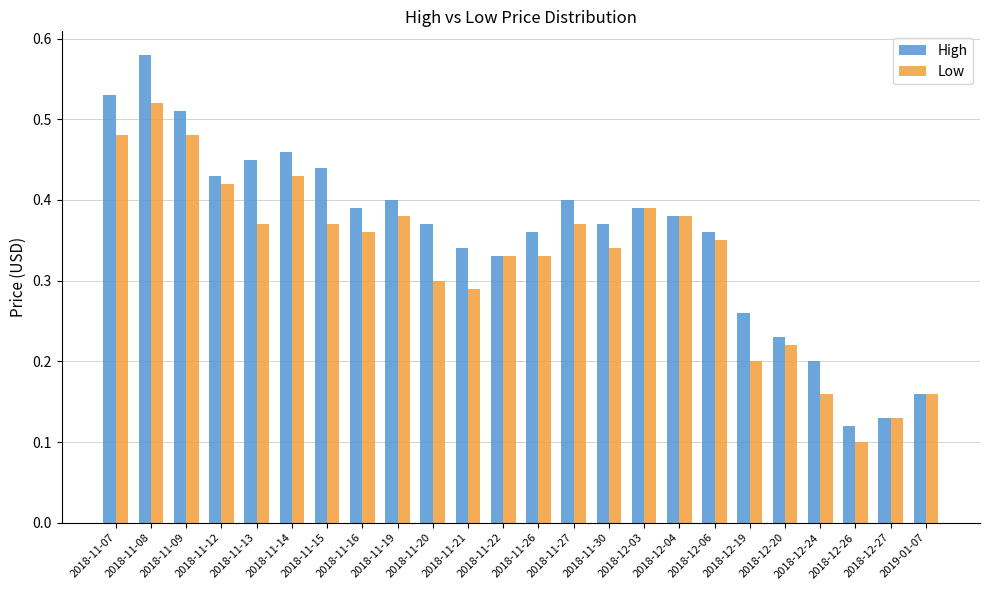

How many Low values are between 0 and 1?

24